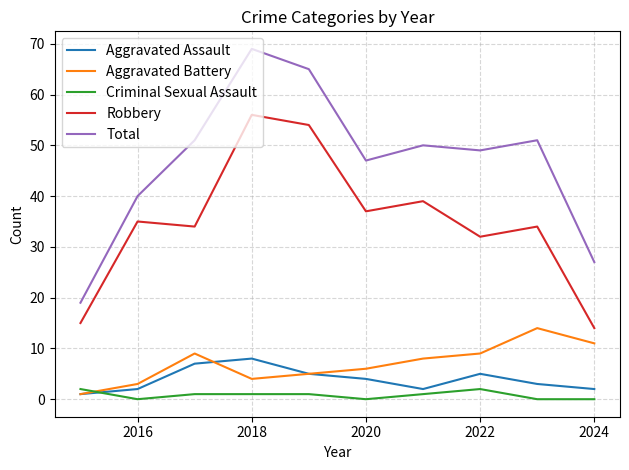

List the series in order of their peak value, lowest first.

Criminal Sexual Assault, Aggravated Assault, Aggravated Battery, Robbery, Total